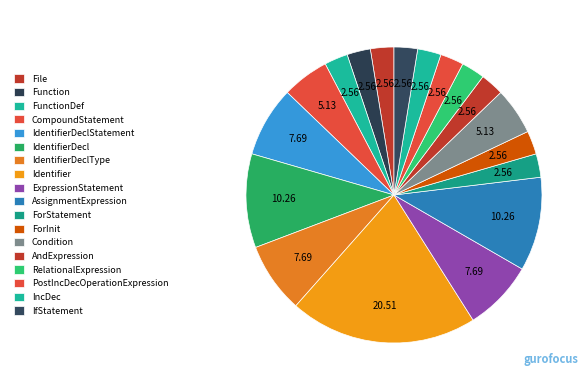

Is IdentifierDecl the majority of the pie?

No